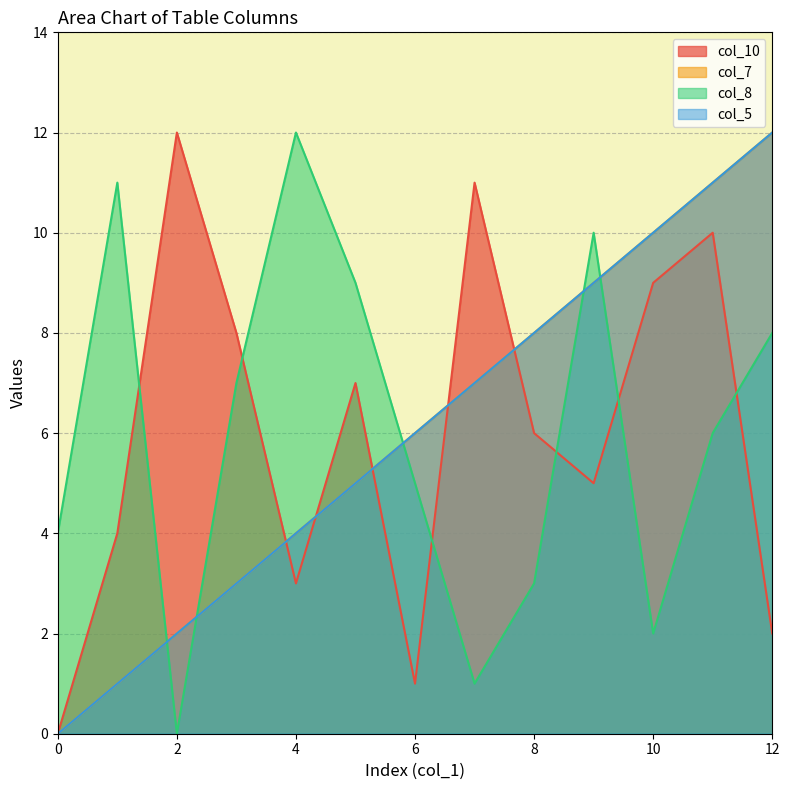

What is the difference between the maximum and second lowest values in the col_7 series?

11